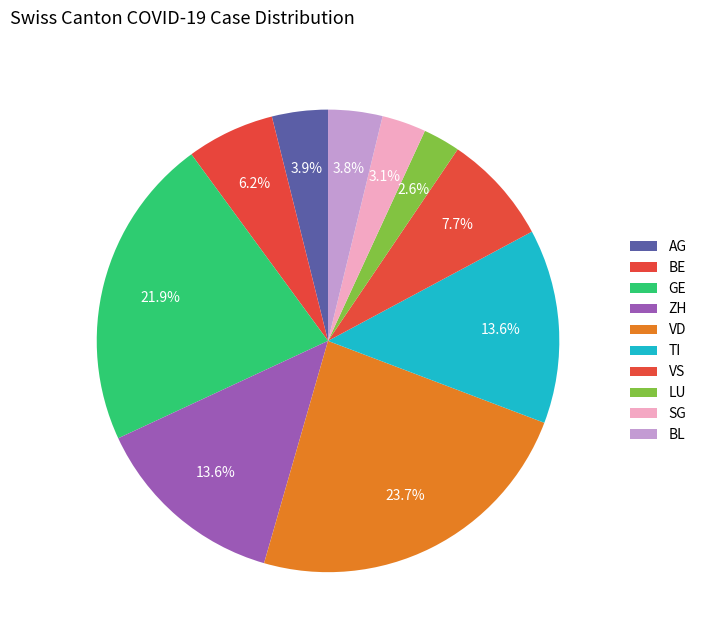

Between ZH and LU, which is larger?

ZH